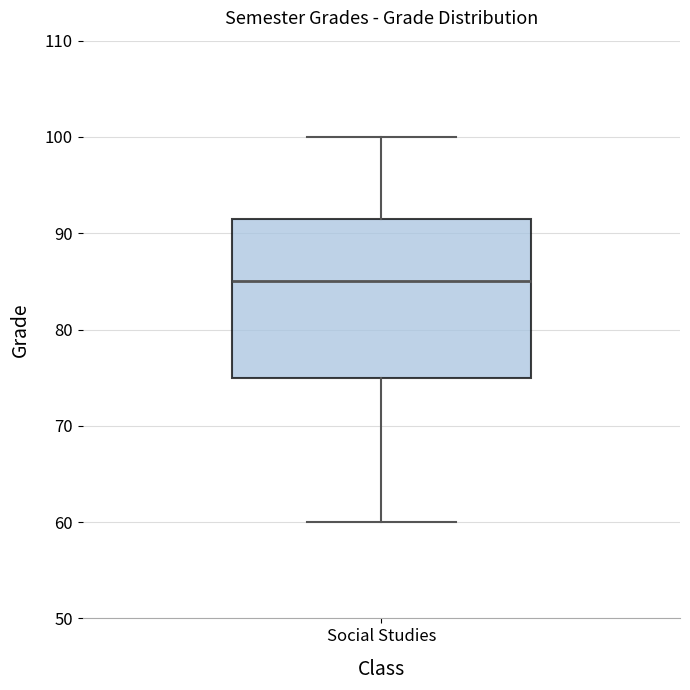

Read this box plot against the y-axis: the position of the median line, the range covered by the box, and the ends of both whiskers. The values are not printed on the chart, so give them approximately, as read against the axis.

median 85, box 75 to 92, whiskers 60 to 100